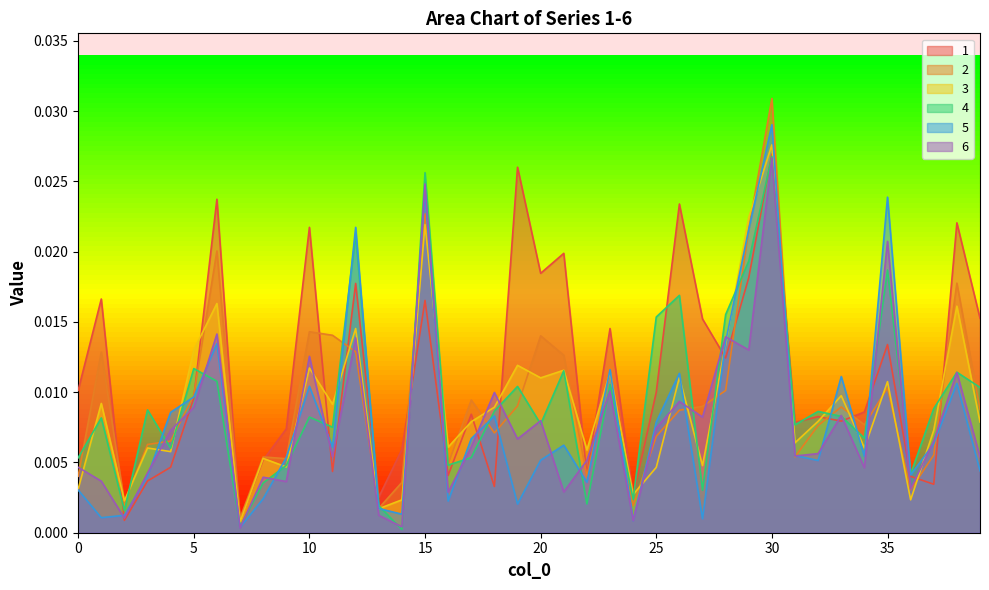

True or false: 2 has more than 2 points higher than both neighbors.

True